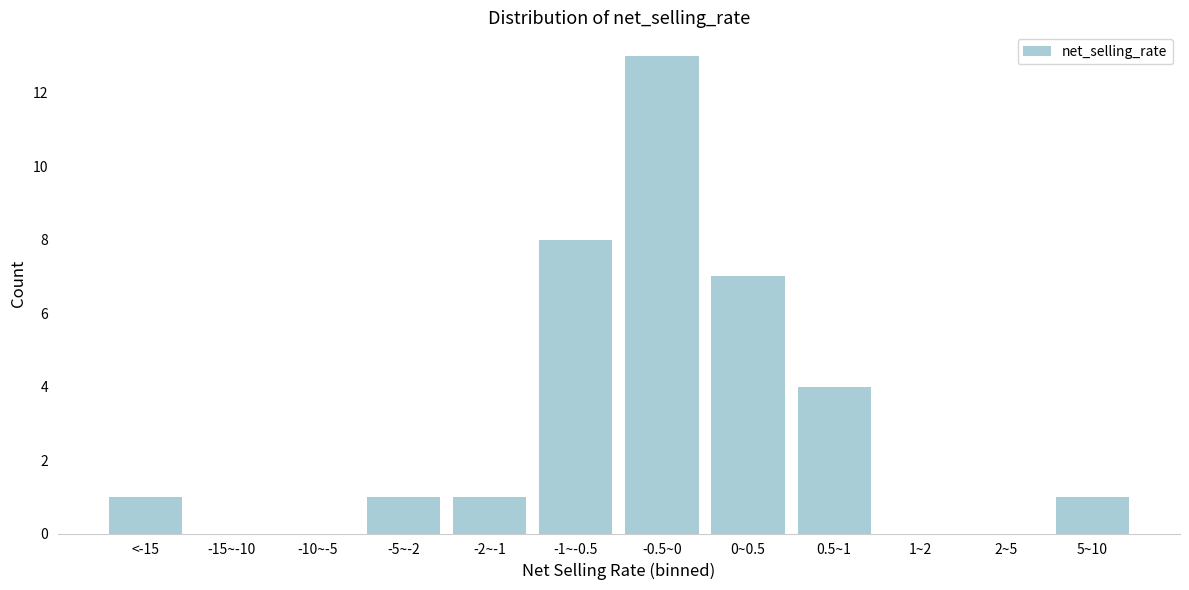

Reading left to right, extract all data points from this chart.

<-15=1	-15~-10=0	-10~-5=0	-5~-2=1	-2~-1=1	-1~-0.5=8	-0.5~0=13	0~0.5=7	0.5~1=4	1~2=0	2~5=0	5~10=1